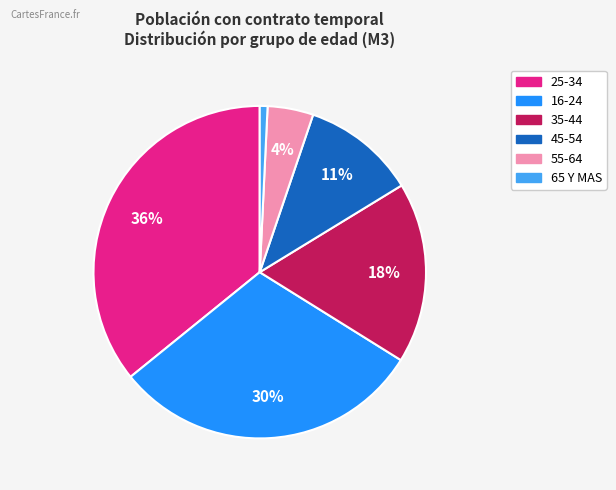

Does any single category account for the majority?

No